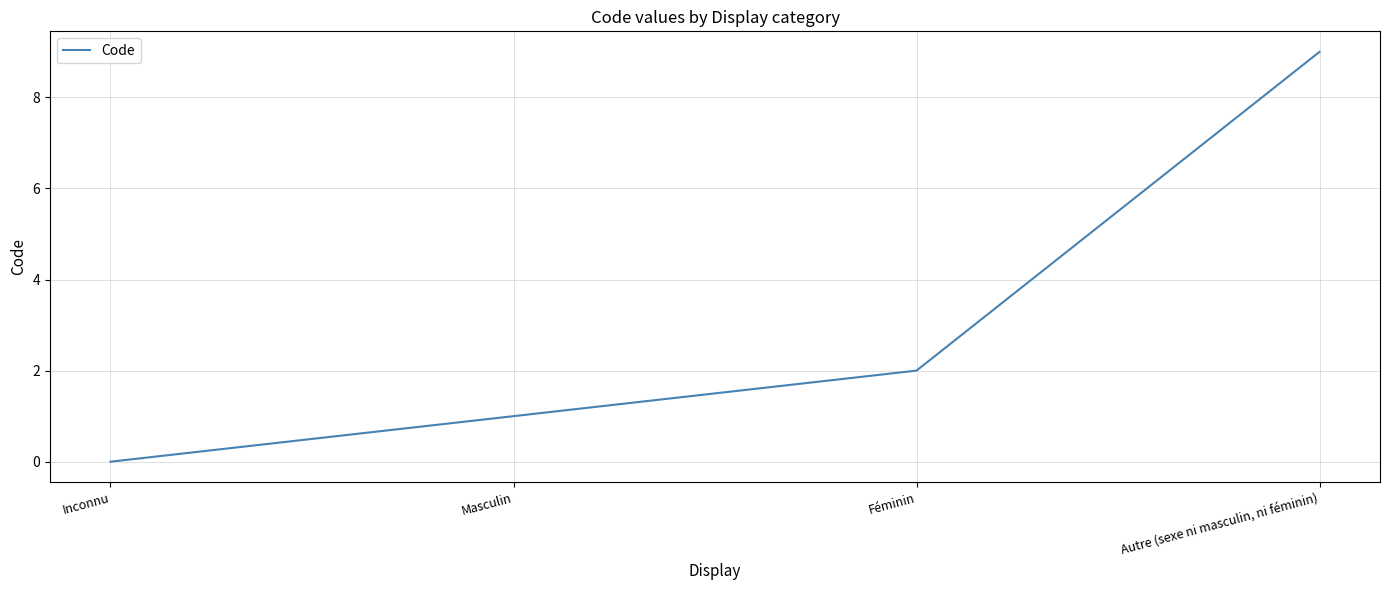

How many values are above zero?

3